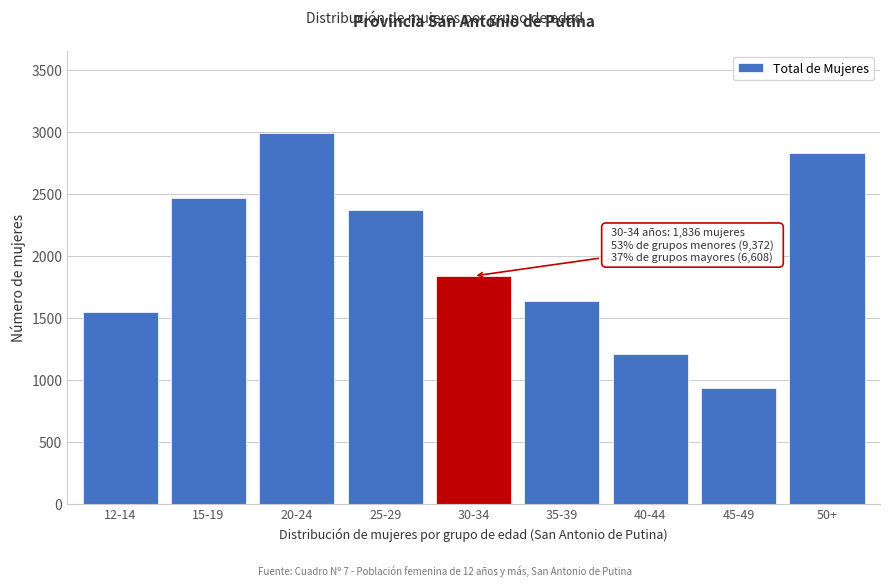

Reading left to right, transcribe all the data shown in this chart.

1546	2464	2993	2369	1836	1638	1207	936	2827